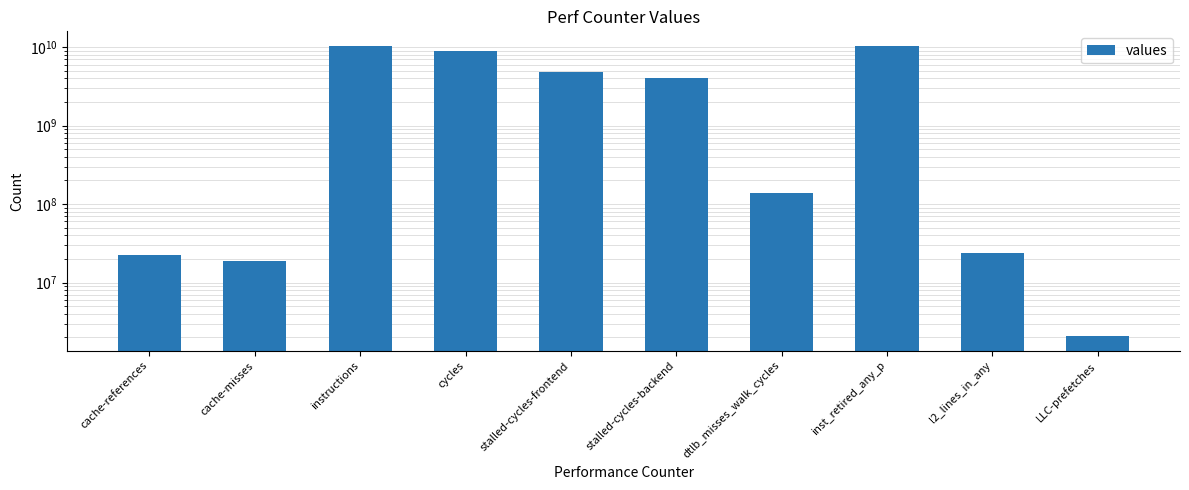

What is the label of the 4th bar from the left?

cycles